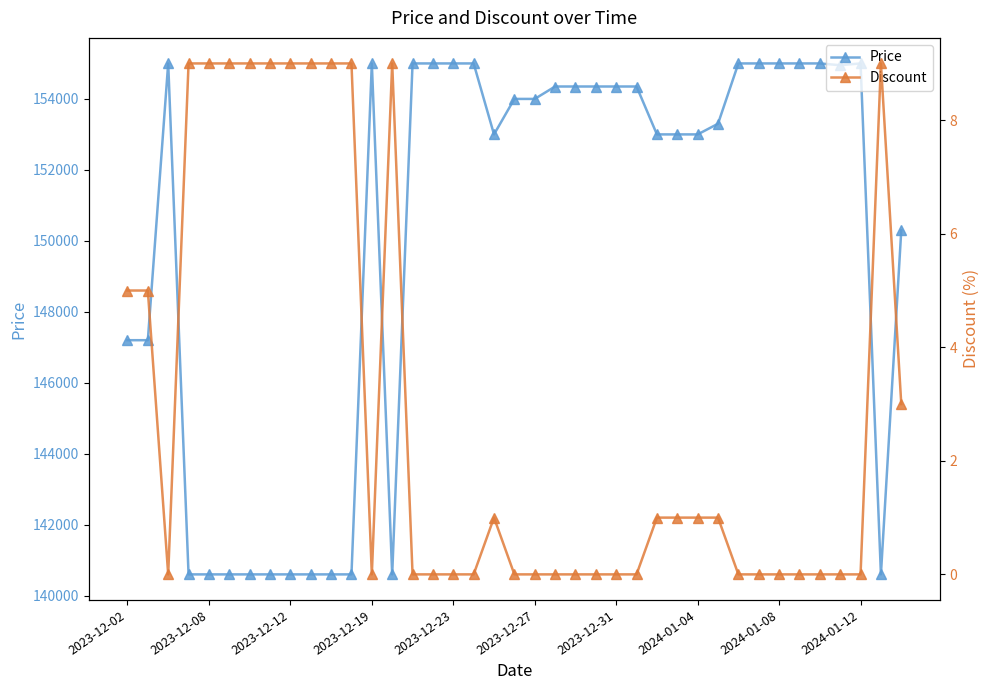

How many data points in Discount are above 0?

19